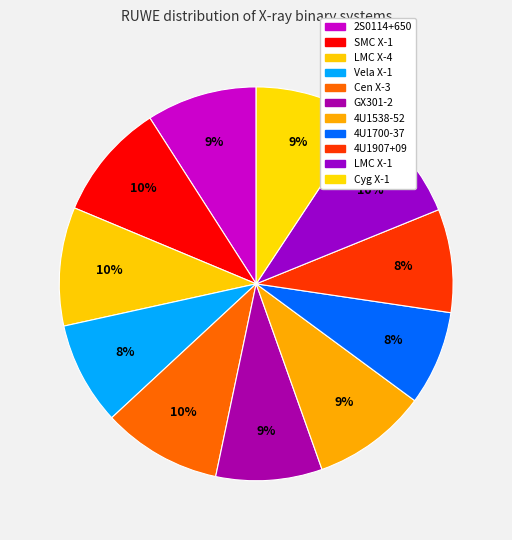

To the nearest percent, what portion does GX301-2 represent?

9%